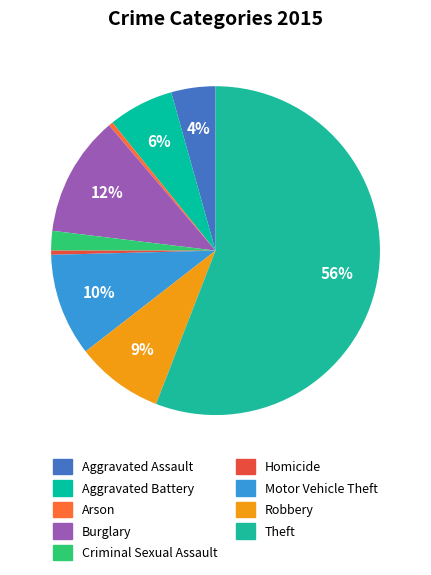

Count the number of slices in the pie.

9